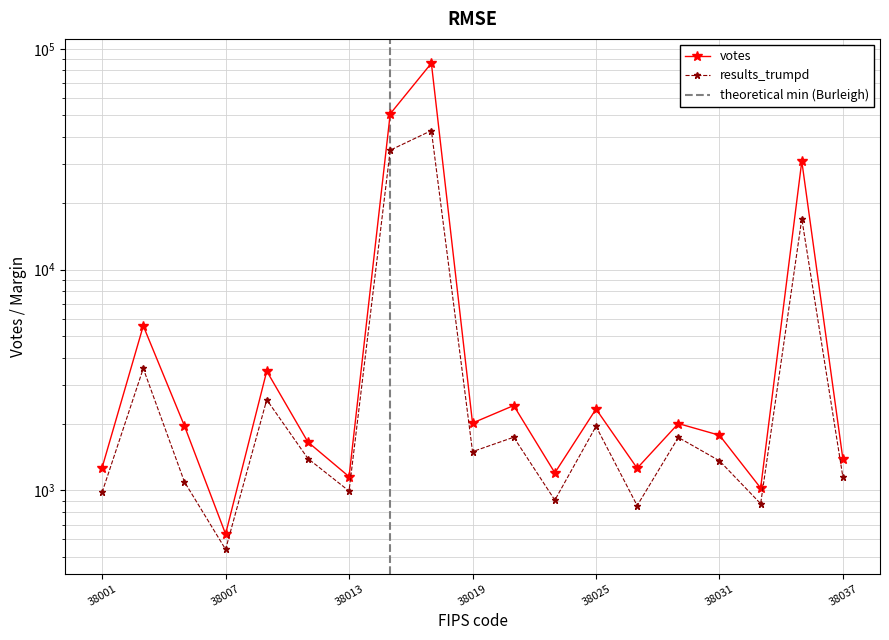

How many data points in tot_exp_vote are less than 1395?

9